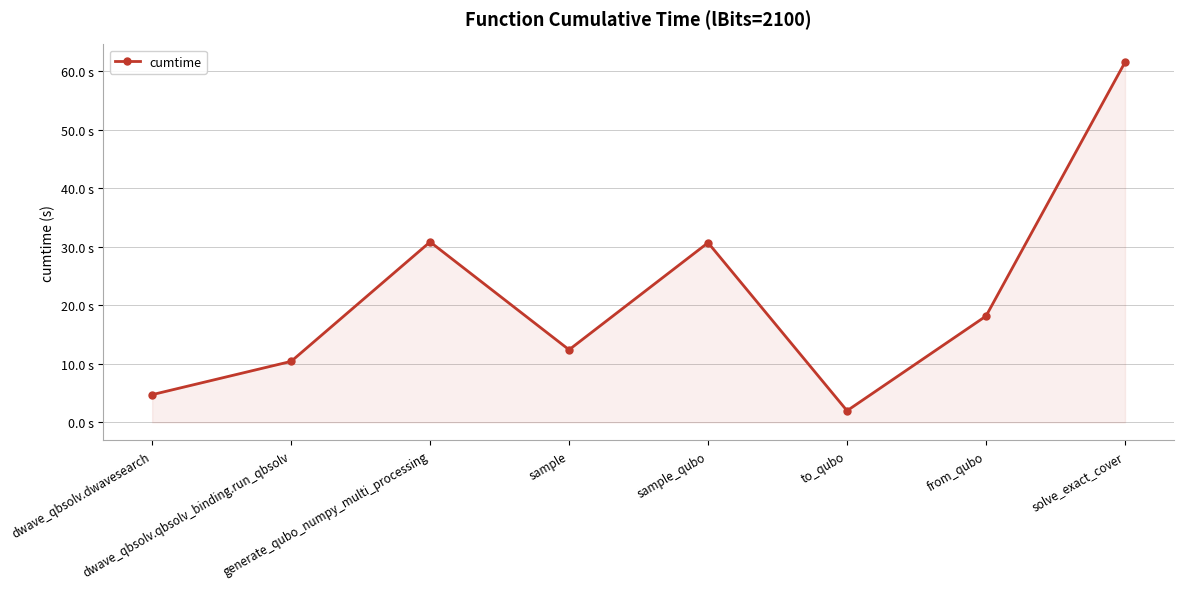

Does the chart have visible grid lines?

Yes